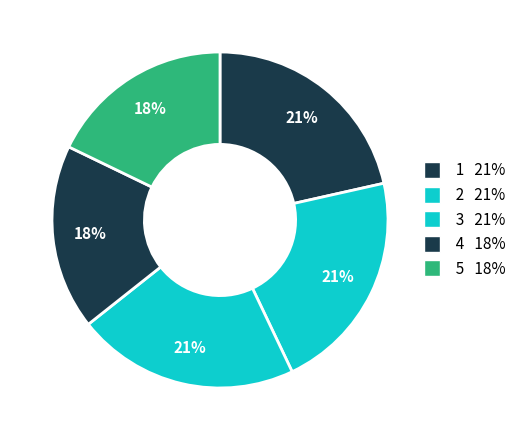

Count the number of slices in the pie.

5